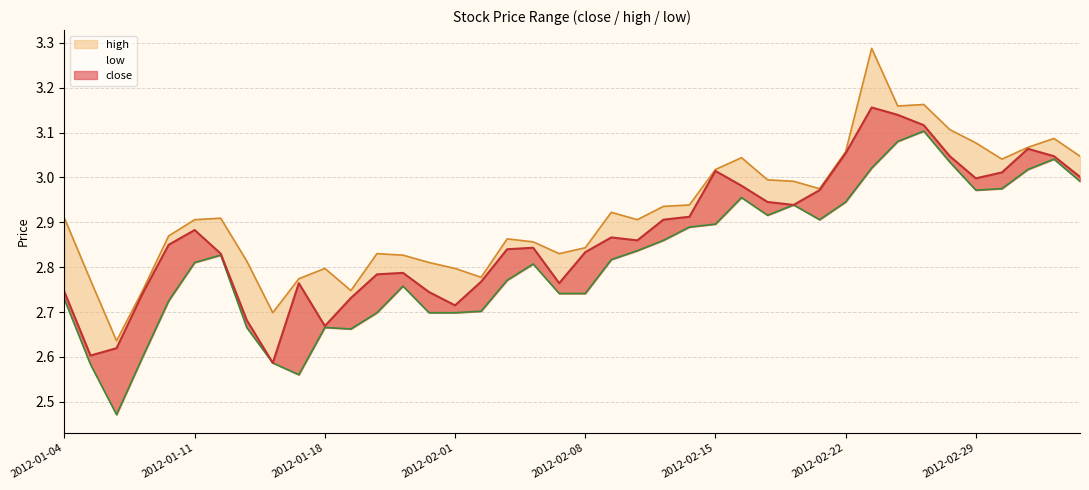

How many interior local peaks does the close series have?

8